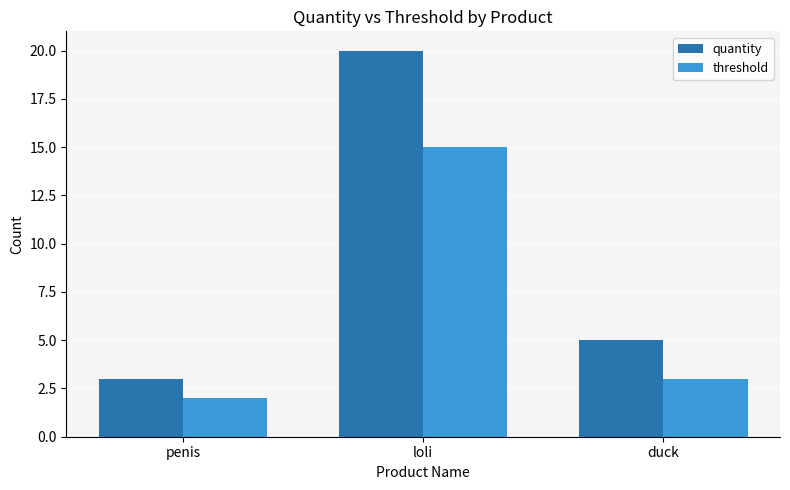

Which series has the largest range (max minus min)?

quantity